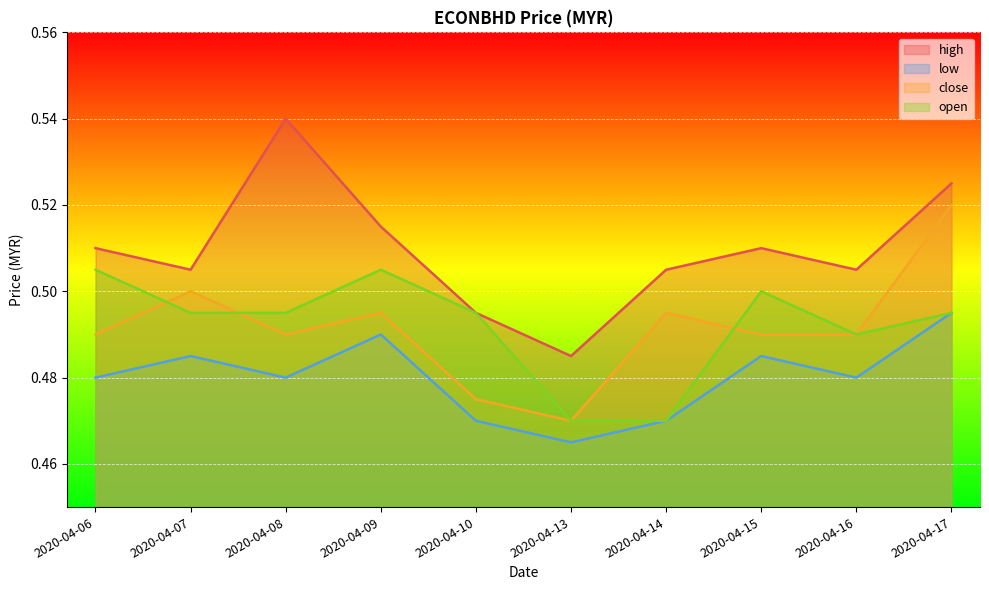

How many lines are shown in the chart?

4